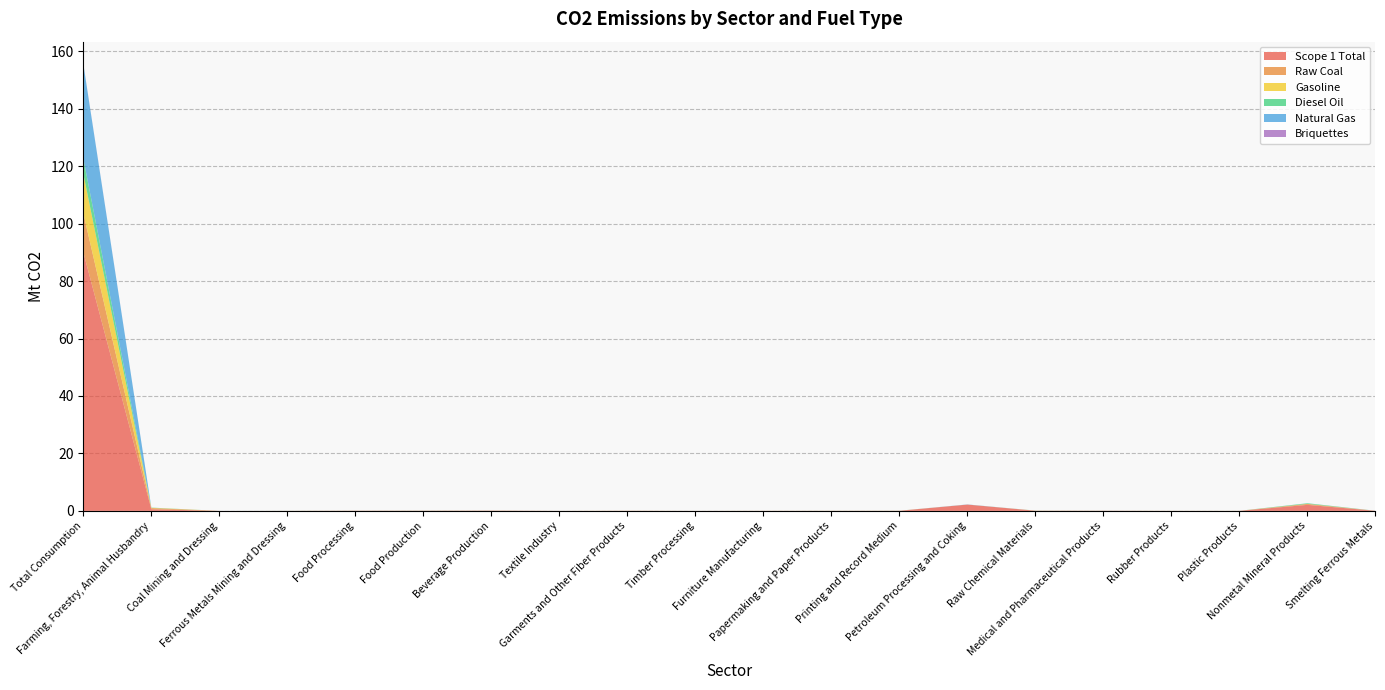

How many lines are shown in the chart?

6